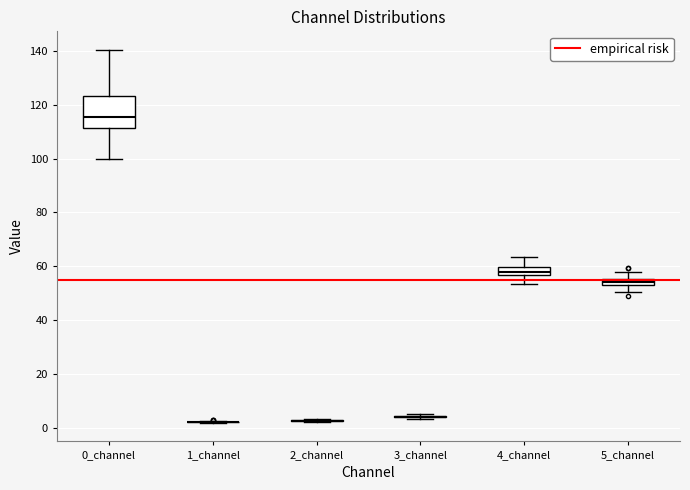

Which box is the tallest, from its lower edge to its upper edge?

0_channel